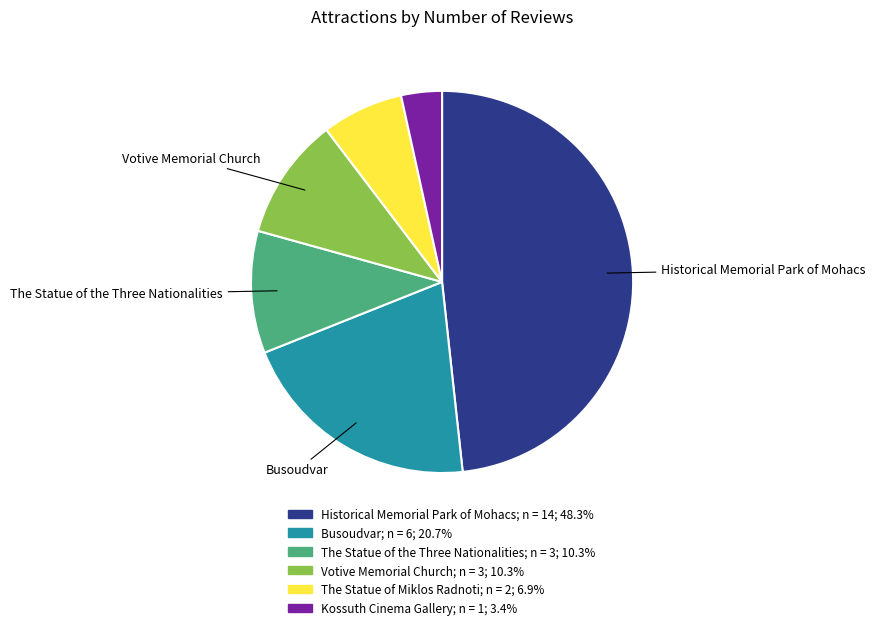

Is there any slice that represents more than half of the pie?

No